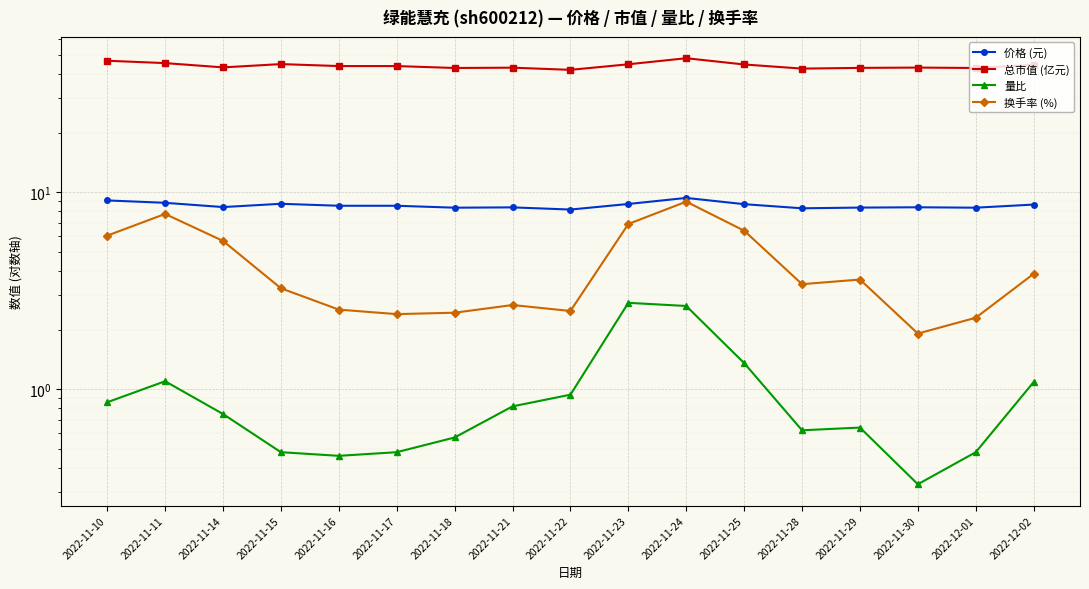

True or false: 总市值 (亿元) has more than 2 interior local peaks.

True